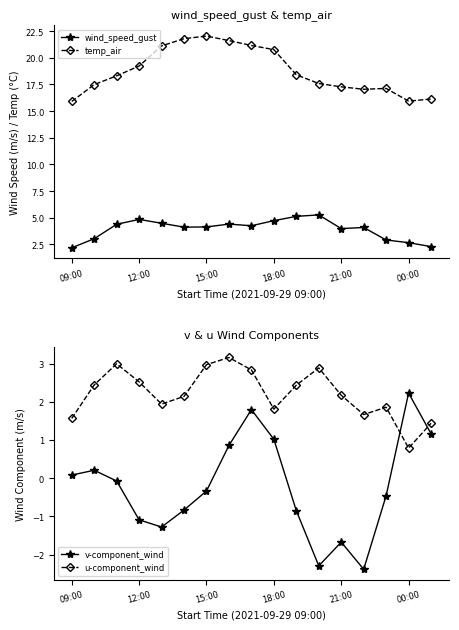

Reading left to right, transcribe all the data shown in this chart.

wind_speed_gust: 2.2	3.0	4.4	4.8	4.5	4.1	4.1	4.4	4.3	4.7	5.1	5.3	4.0	4.1	2.9	2.7	2.3
temp_air: 15.9	17.5	18.3	19.2	21.1	21.8	22.0	21.6	21.2	20.8	18.4	17.6	17.3	17.1	17.1	15.9	16.1
v-component_wind: 0.1	0.2	-0.1	-1.1	-1.3	-0.8	-0.3	0.9	1.8	1.0	-0.9	-2.3	-1.7	-2.4	-0.5	2.2	1.2
u-component_wind: 1.6	2.4	3.0	2.5	1.9	2.1	3.0	3.2	2.8	1.8	2.4	2.9	2.2	1.7	1.9	0.8	1.4